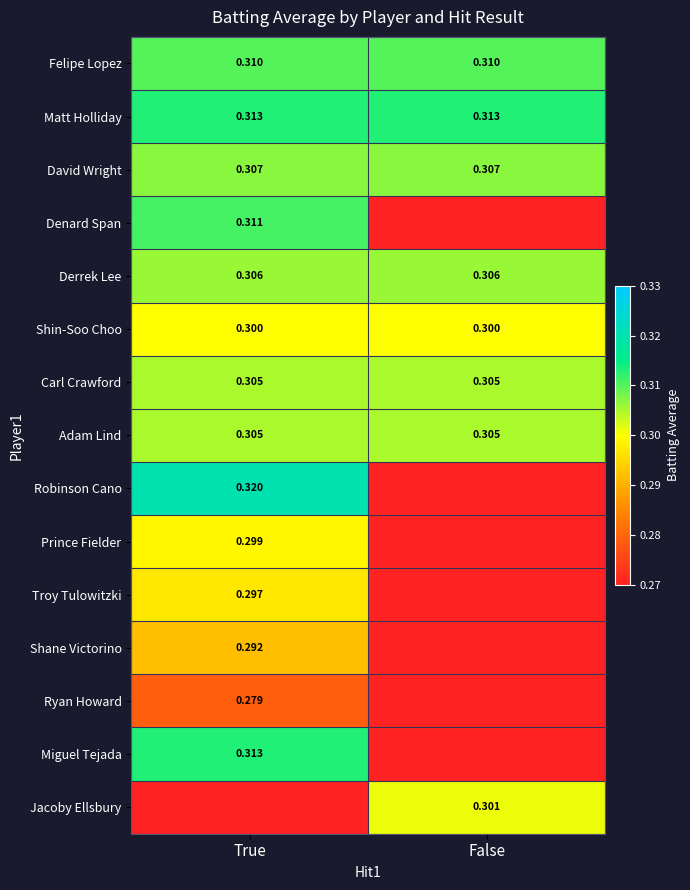

How many data points does each series have?

2